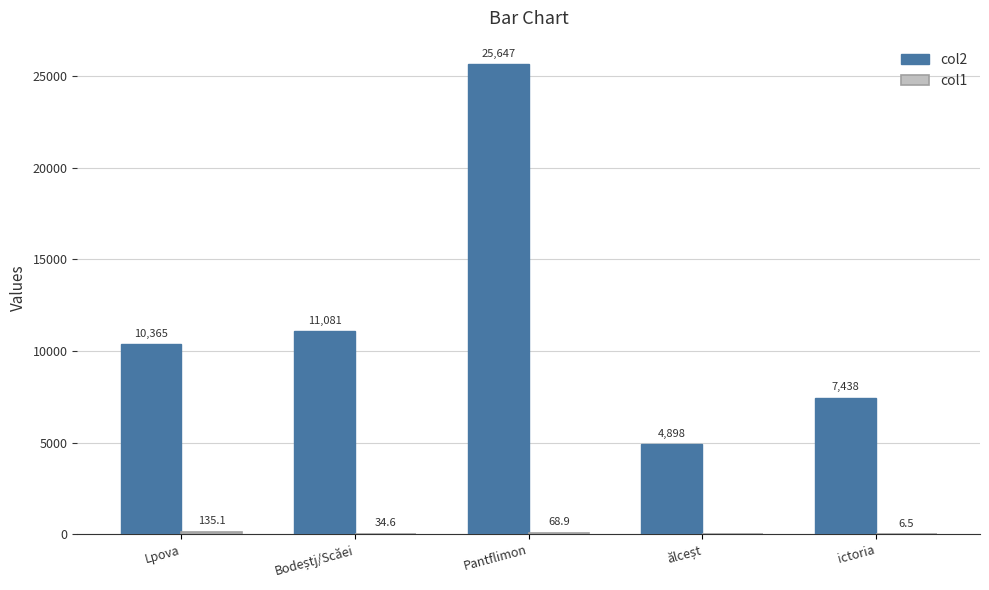

What is the highest value of the col2 series?

25647.2